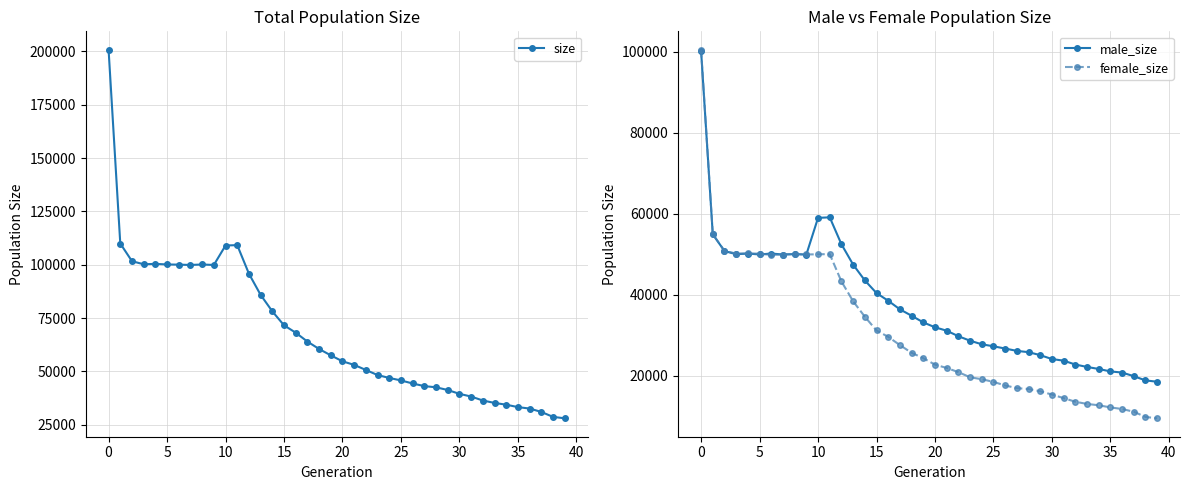

What are all the series names shown in the legend?

size, male_size, female_size